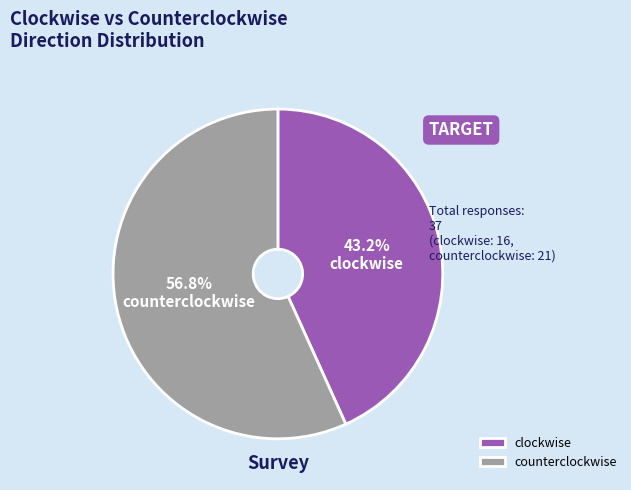

Is there any slice that represents more than half of the pie?

Yes